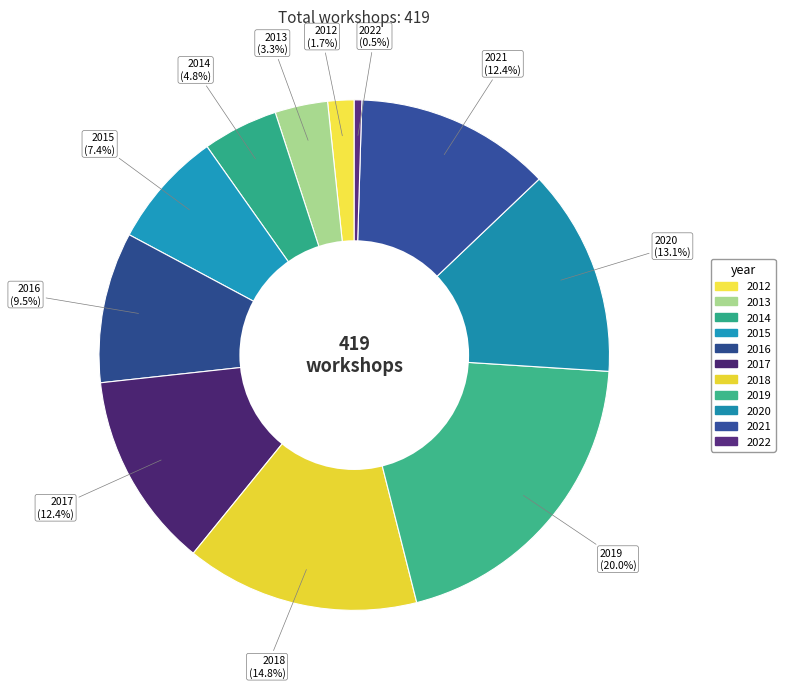

Is there any slice that represents more than half of the pie?

No